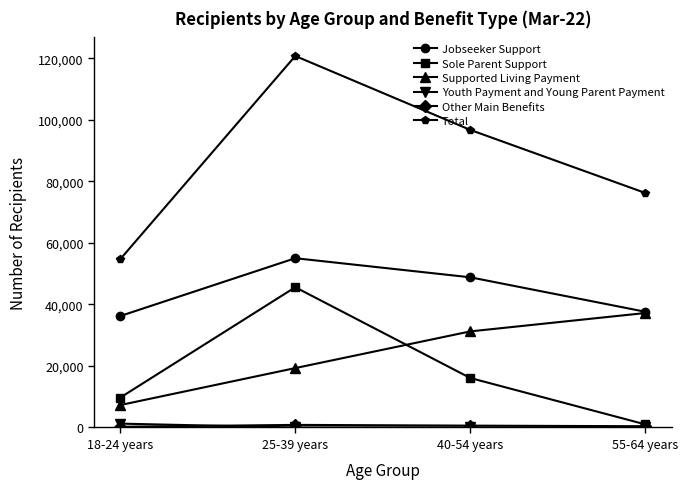

What is the label of the 3rd point from the right?

25-39 years